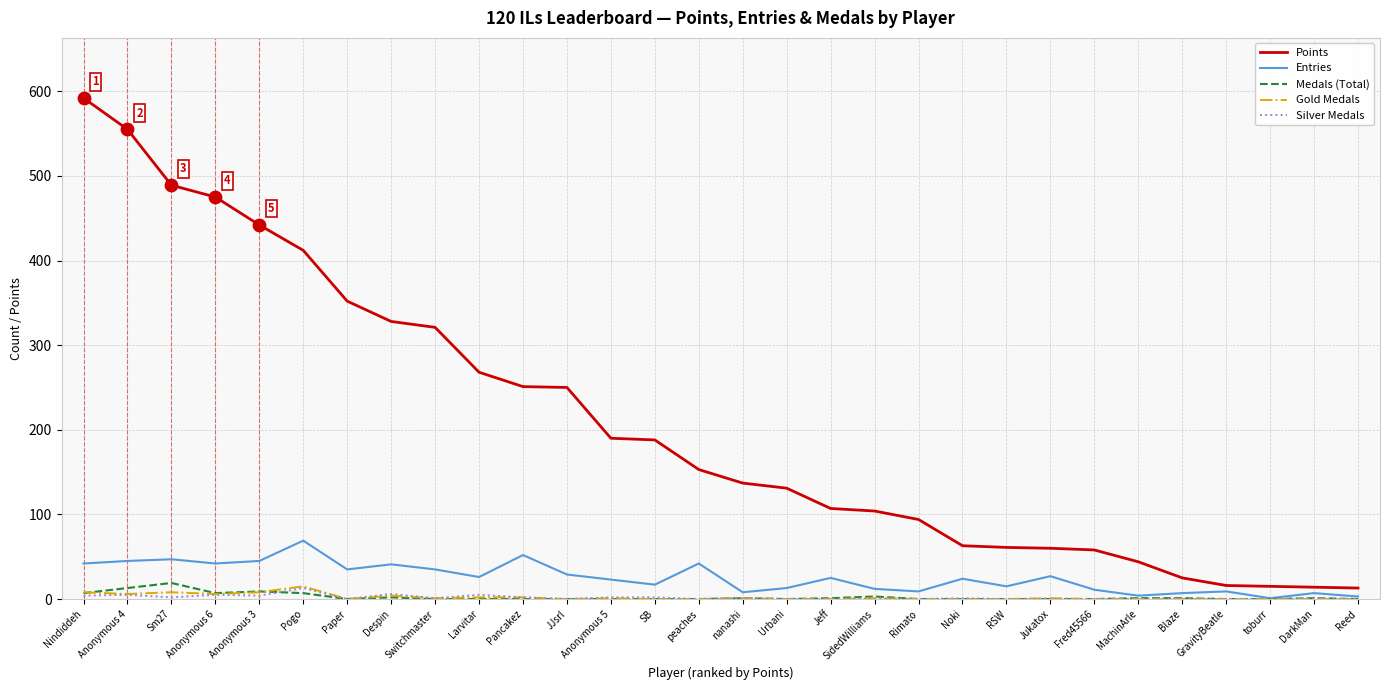

At how many categories does at least one series exceed 10?

30